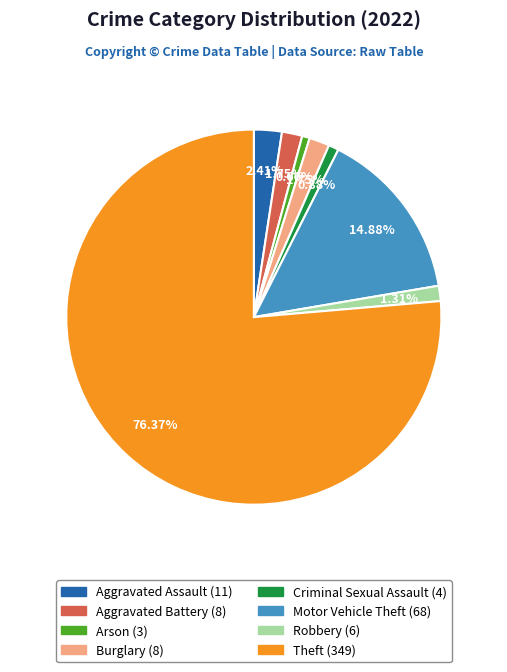

Is there any slice that represents more than half of the pie?

Yes